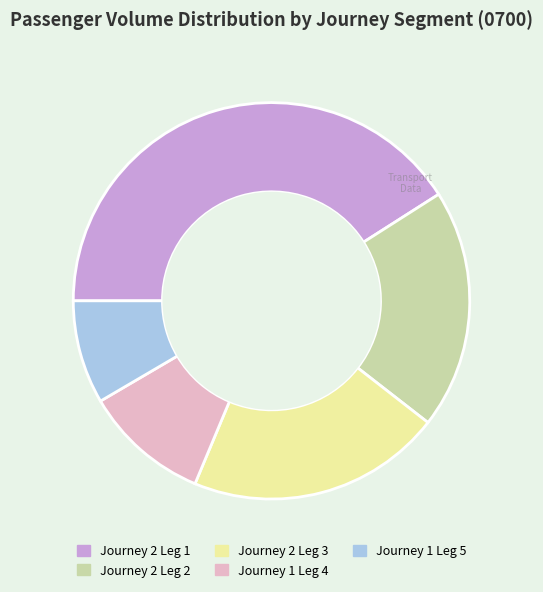

Which slice is the smallest?

Journey 1 Leg 5